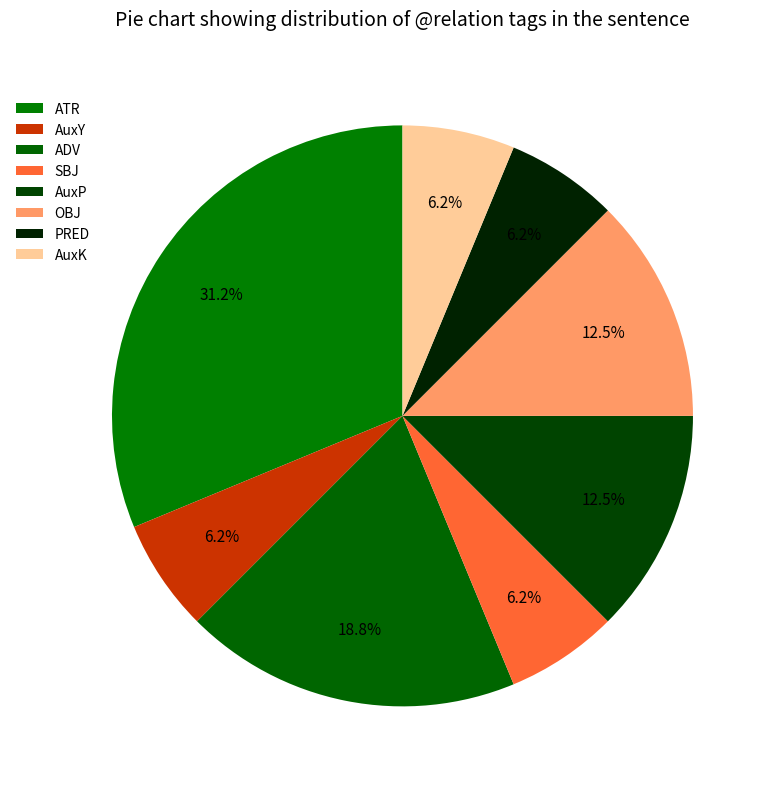

To the nearest percent, what portion does AuxP represent?

12%